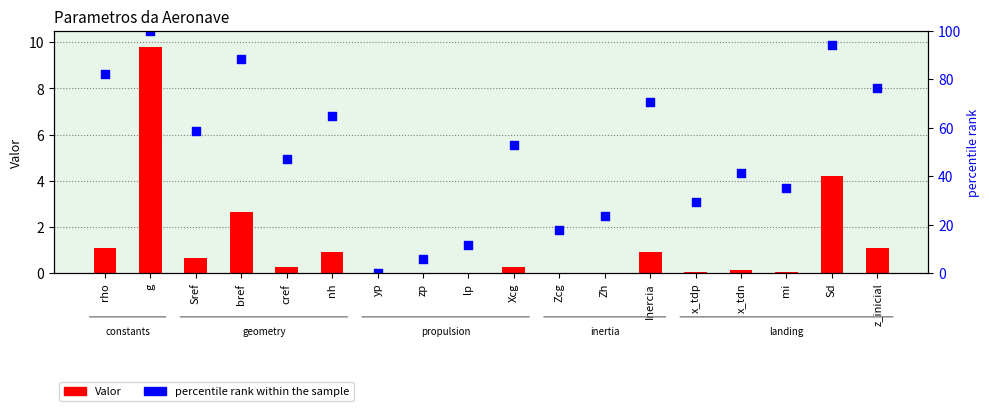

Which series has the widest spread of Y values?

percentile rank within the sample